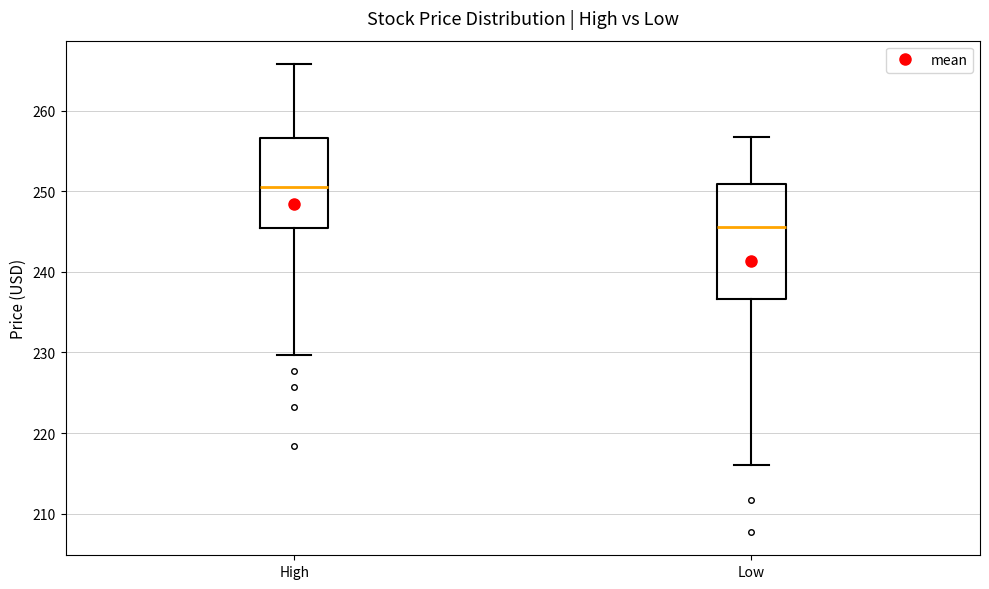

Where does the upper whisker of the box for Low end on the y-axis? The values are not printed on the chart, so give them approximately, as read against the axis.

257